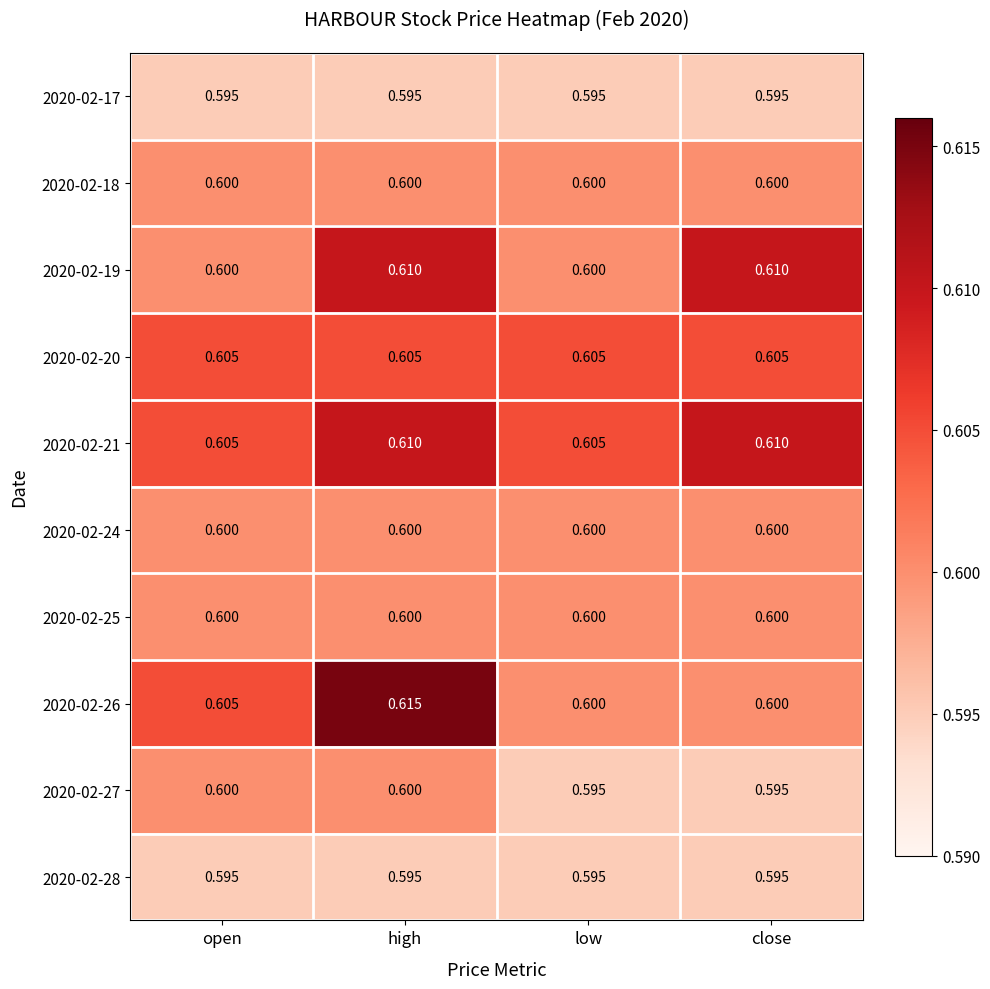

At which category is the sum across all series the highest?

high